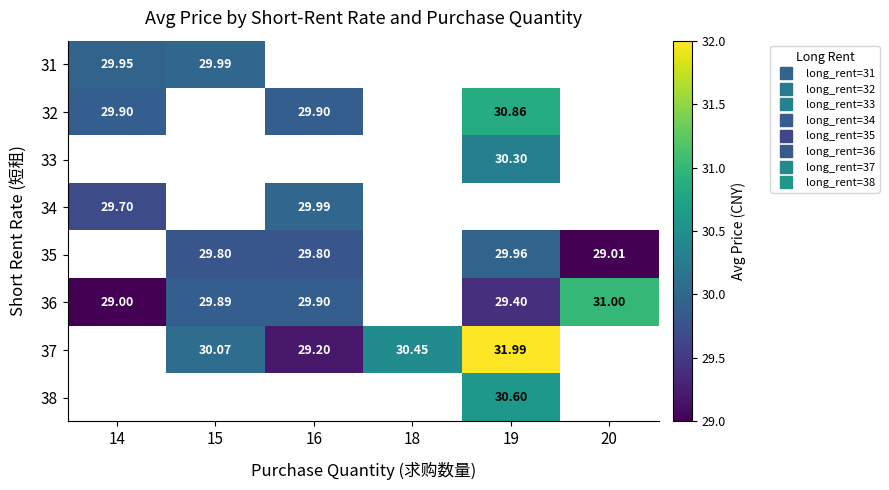

Between 14 and 16, which is larger?

16